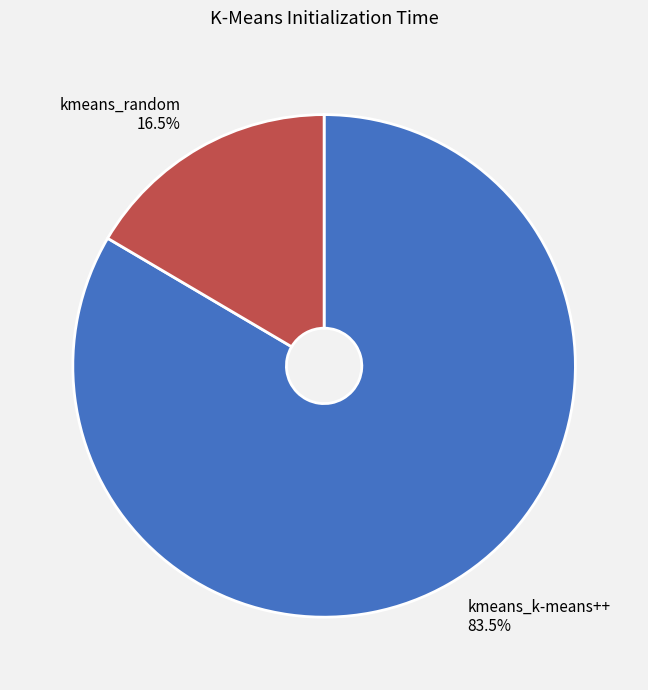

Is the sum of kmeans_random and kmeans_k-means++ greater than half?

Yes